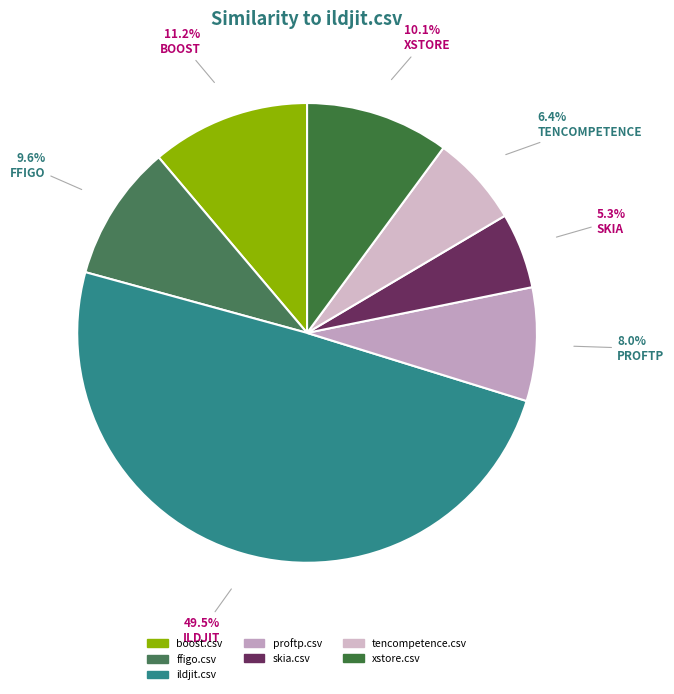

How many slices are in this pie chart?

7